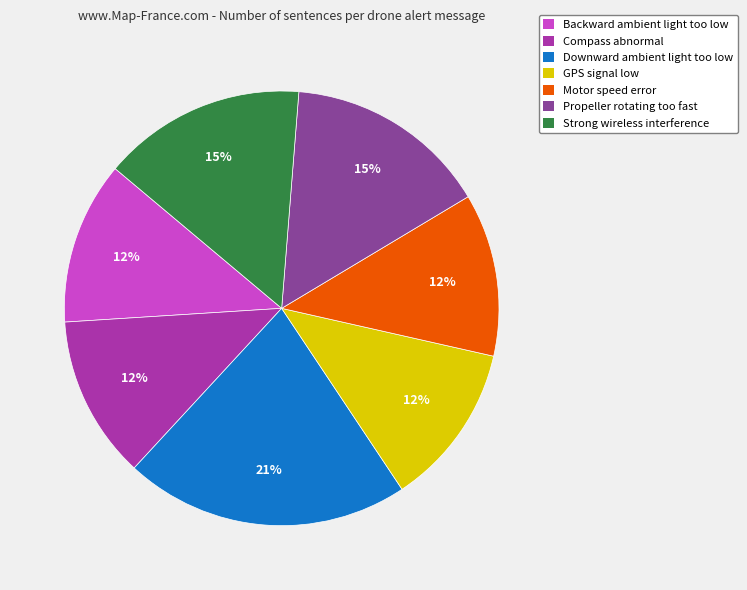

What is the ratio of the value at GPS signal low to the value at Motor speed error?

1.0